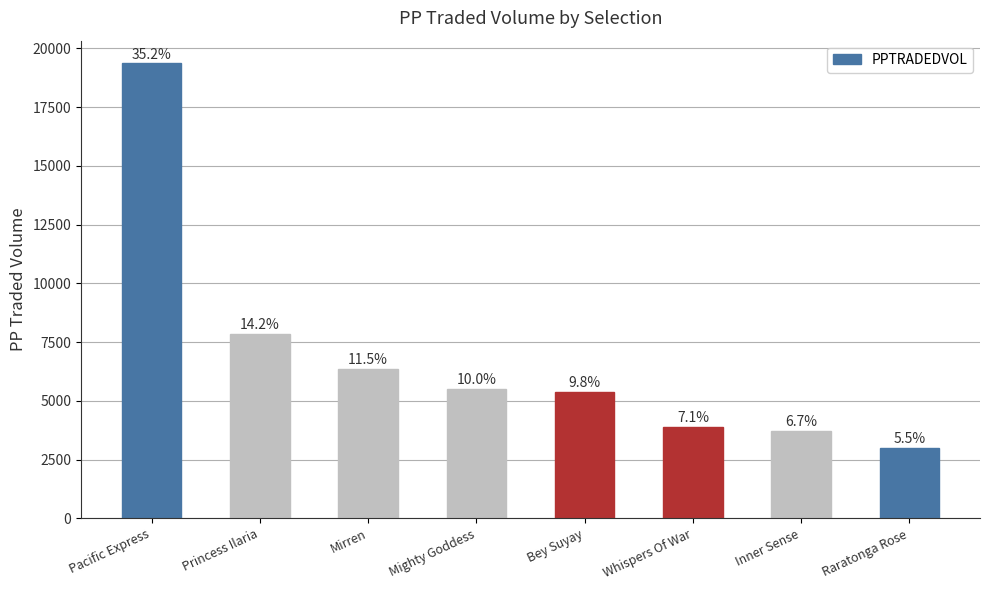

Does the chart contain any negative values?

No